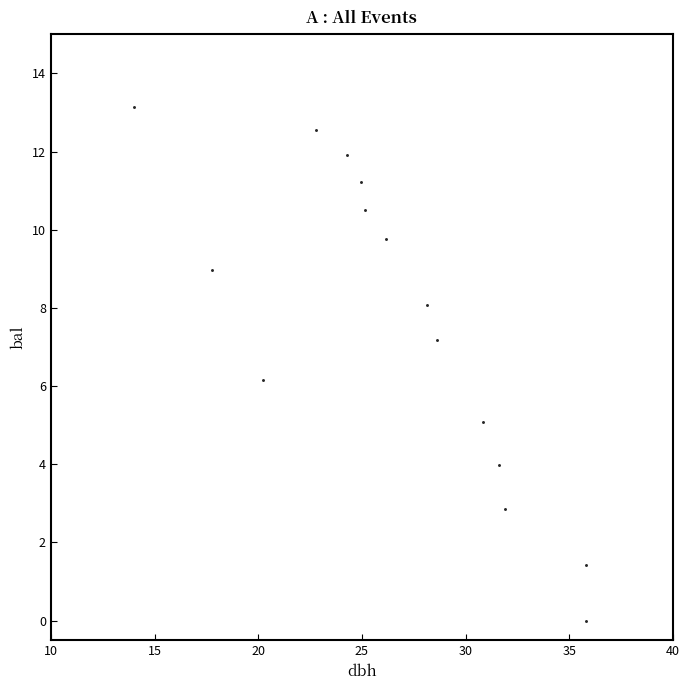

What is the range of Y values (max minus min)?

13.1